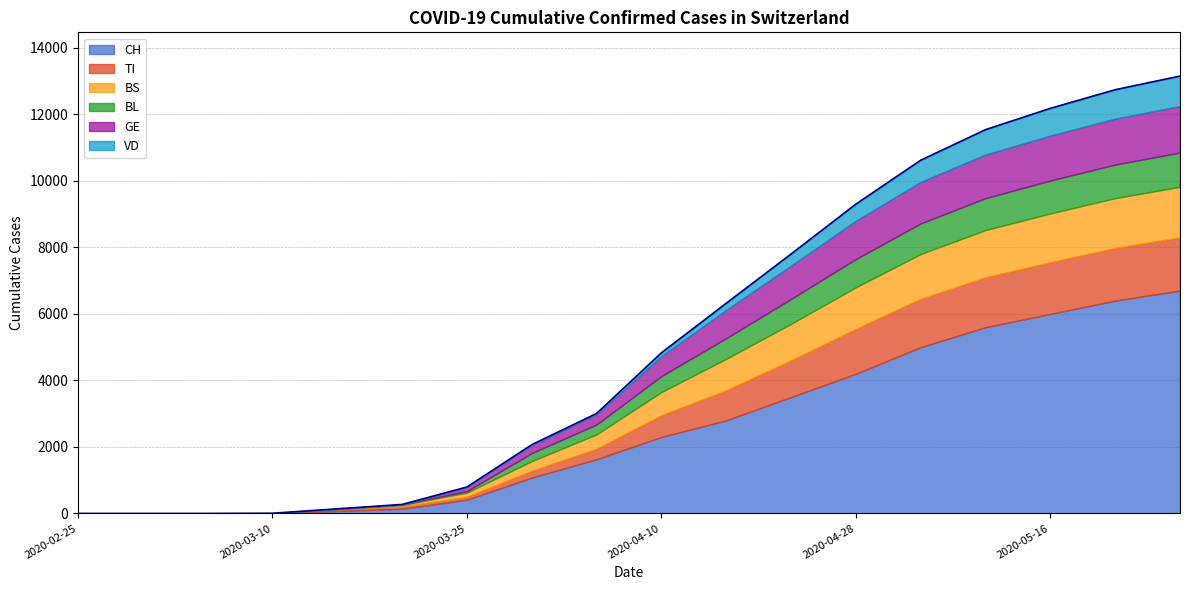

Which category has the highest value in the BS series?

2020-05-28